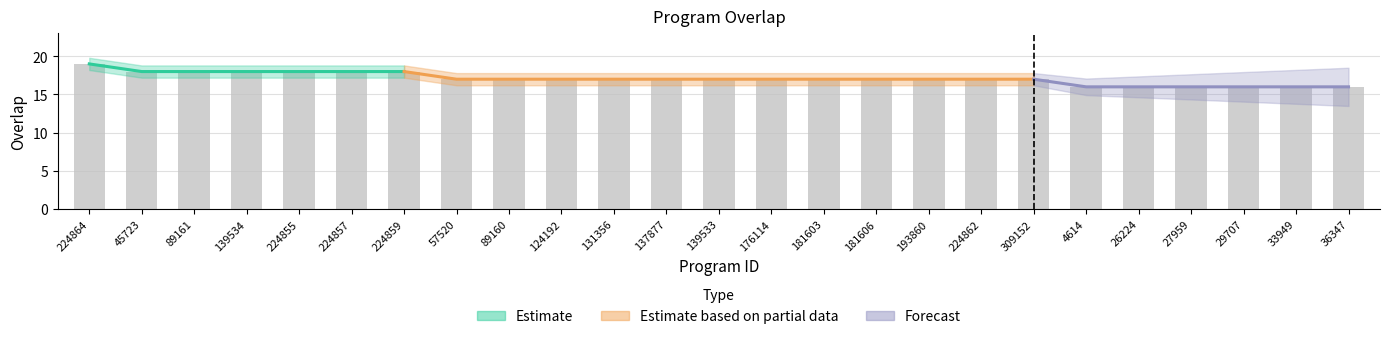

List the labels in order of value, largest first.

224864, 45723, 89161, 139534, 224855, 224857, 224859, 57520, 89160, 124192, 131356, 137877, 139533, 176114, 181603, 181606, 193860, 224862, 309152, 4614, 26224, 27959, 29707, 33949, 36347